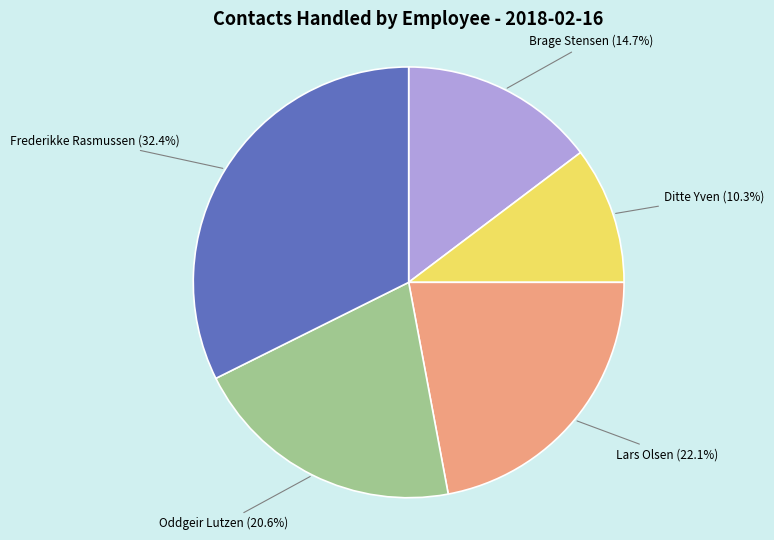

What is the smallest slice in the pie chart?

Ditte Yven